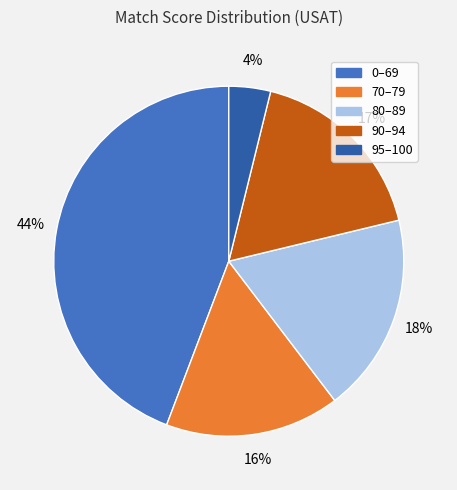

Which slice is the smallest?

95–100